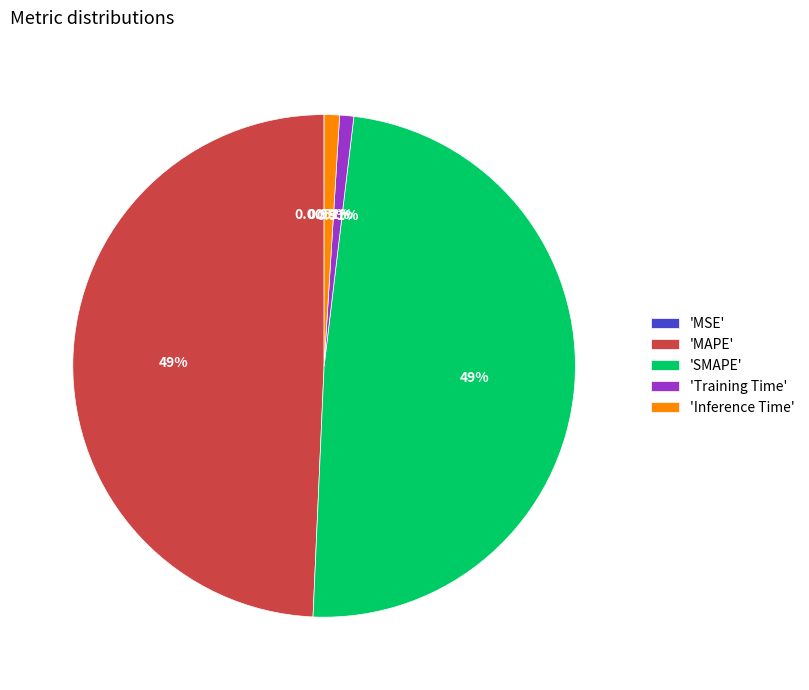

Is 'Training Time' the majority of the pie?

No